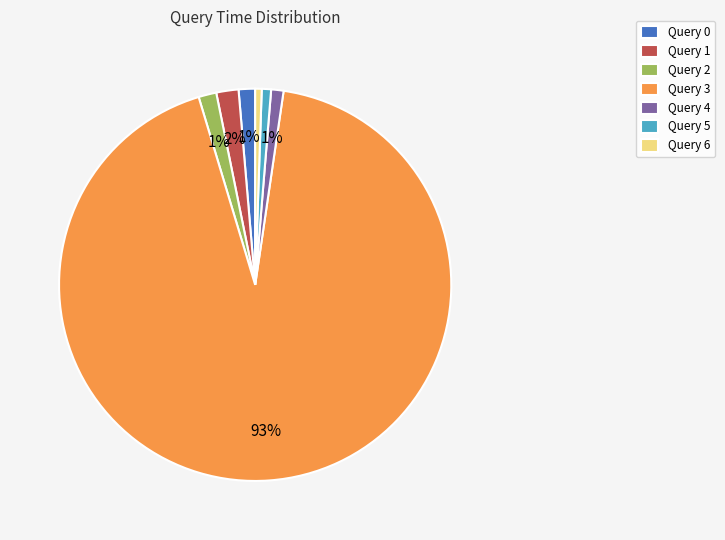

Count the number of slices in the pie.

7